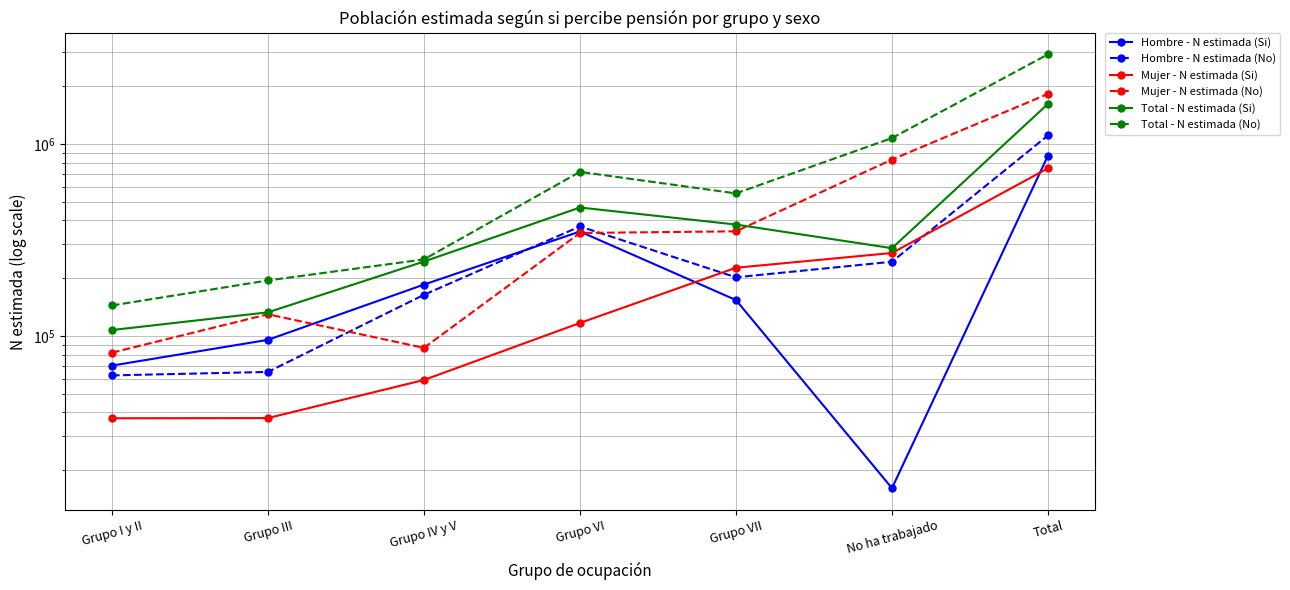

What is the label of the 5th point from the left?

Grupo VII